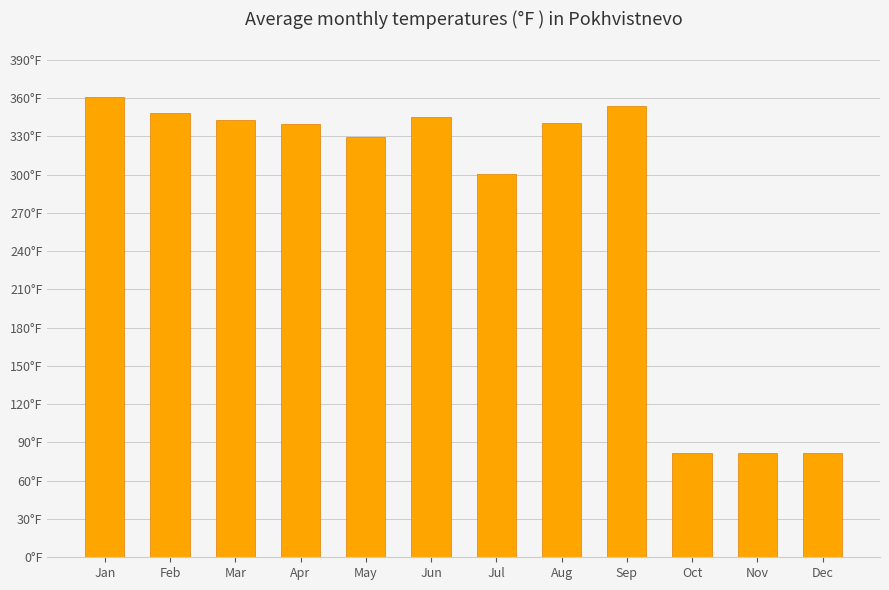

Approximately how many times larger is the value at Oct compared to May?

0.2